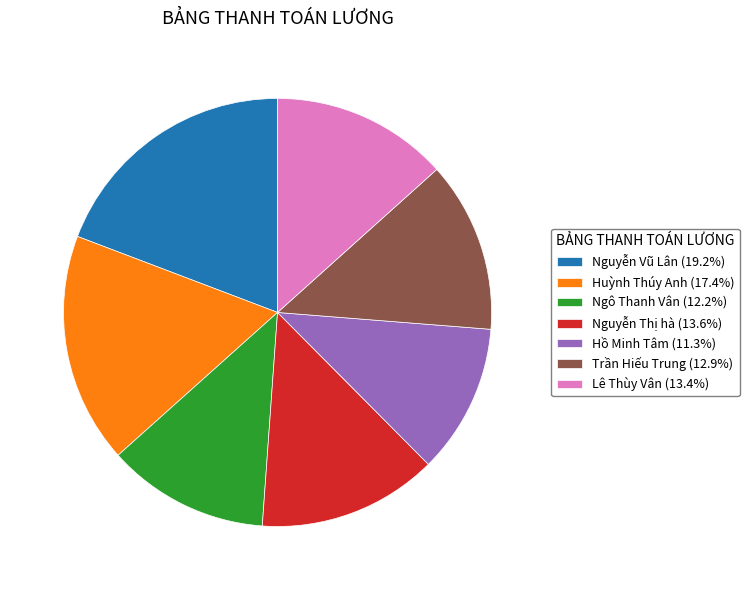

Which slice is the largest?

Nguyễn Vũ Lân